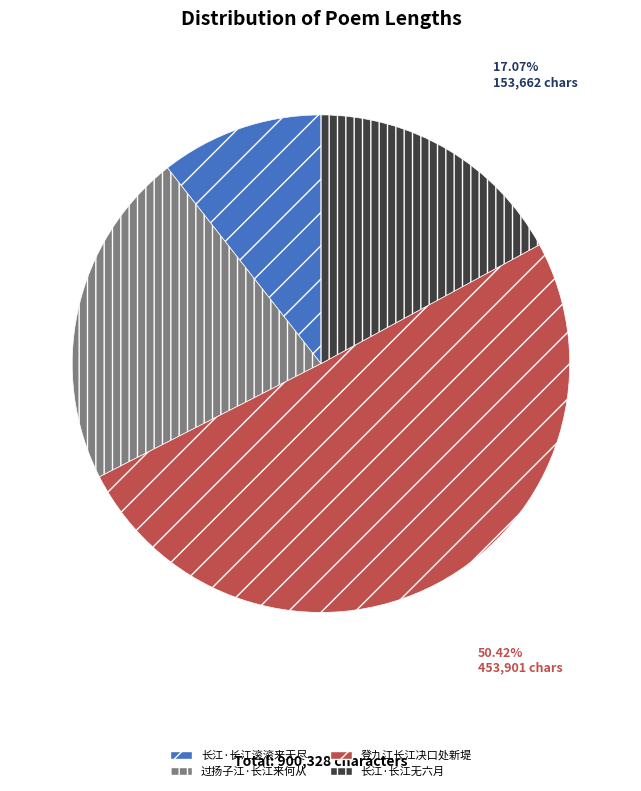

To the nearest percent, what is the combined percentage of 长江·长江滚滚来无尽 and 过扬子江·长江来何从?

33%